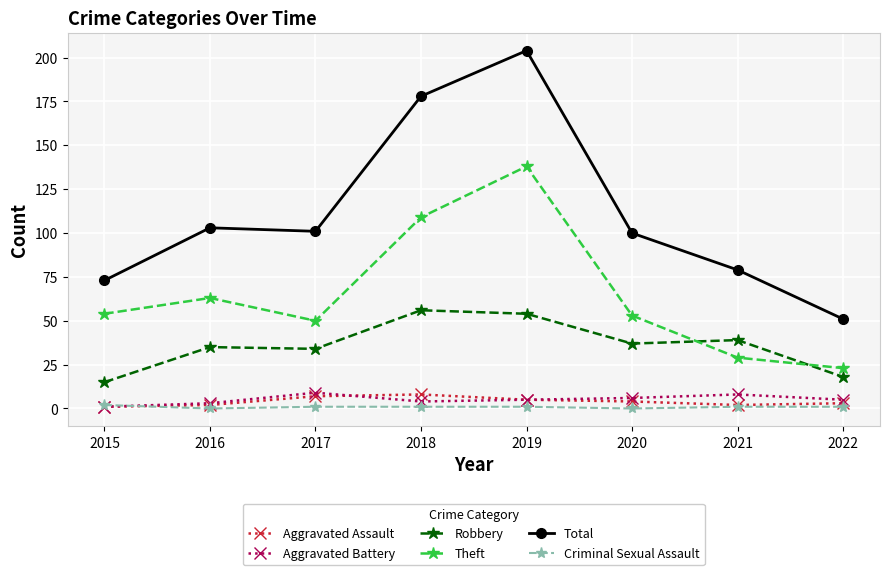

At which category is the sum across all series the highest?

2019